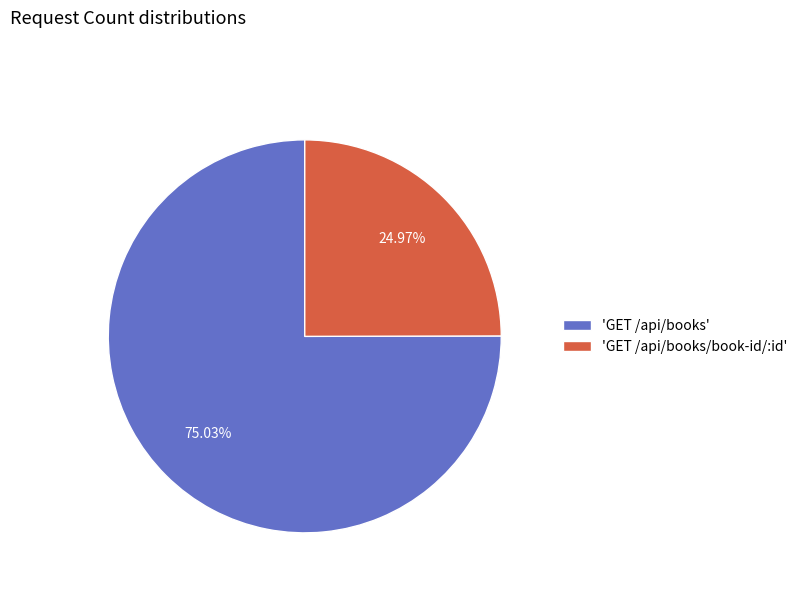

Which category accounts for the majority?

'GET /api/books'